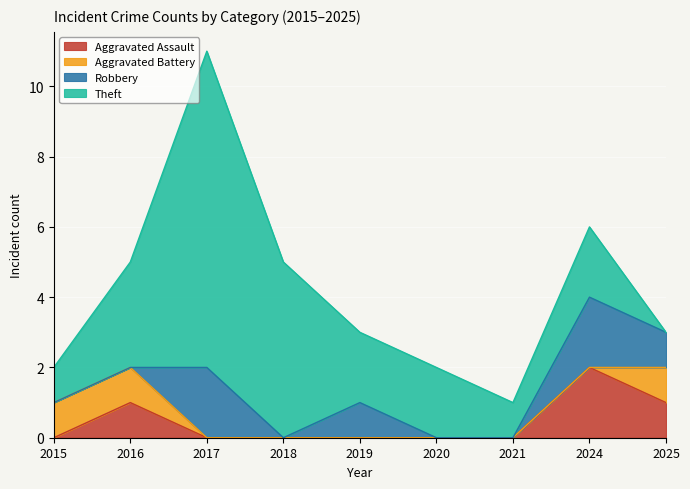

The value of Aggravated Assault at 2018 is -1. True or false?

False